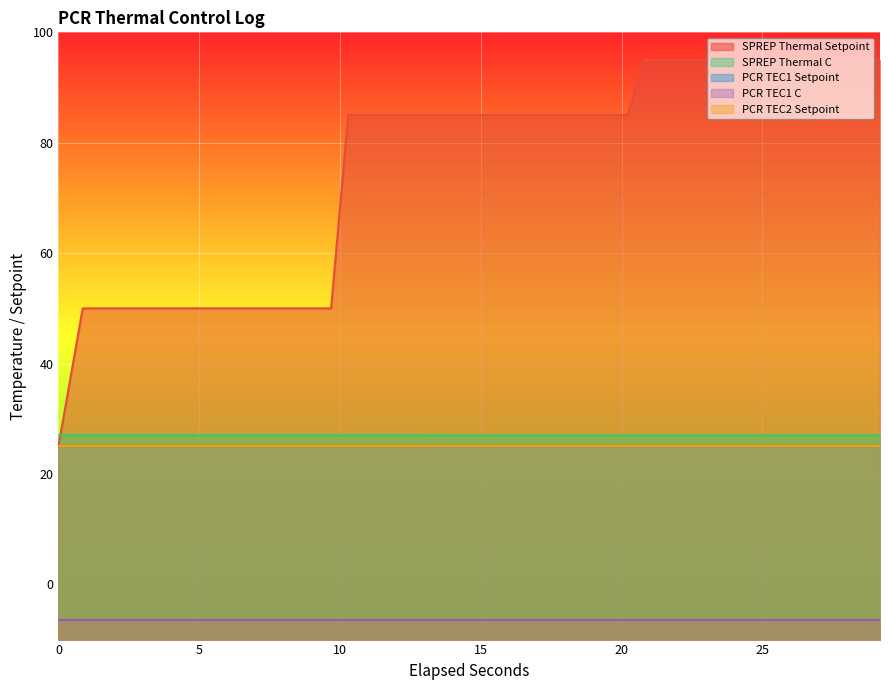

What is the highest value of the SPREP Thermal C series?

27.0